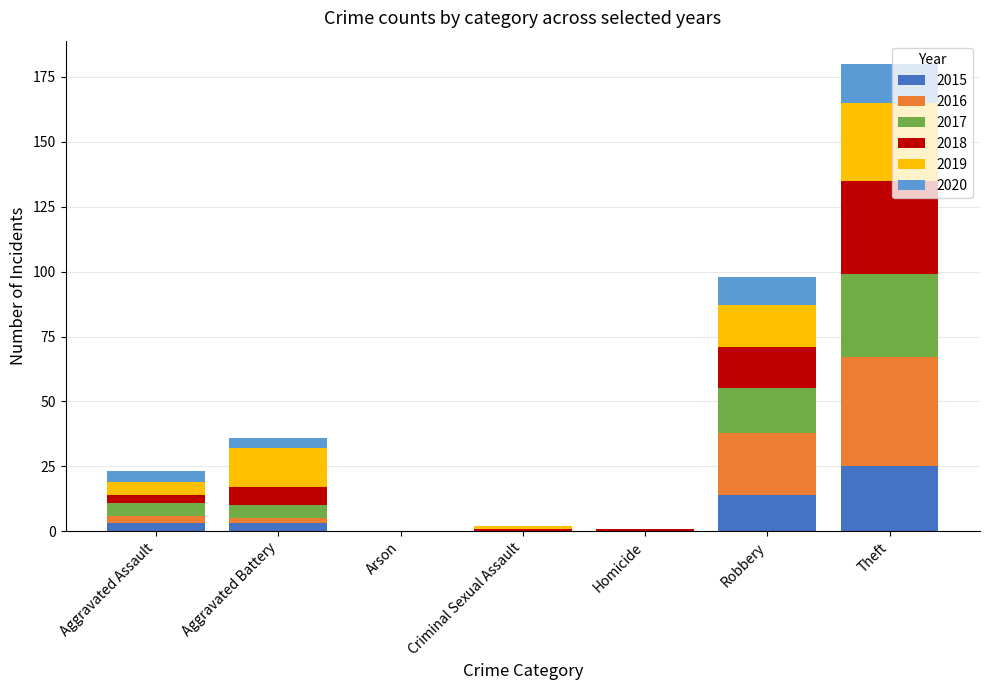

Is it true that 2015 equals 0 at Homicide?

True